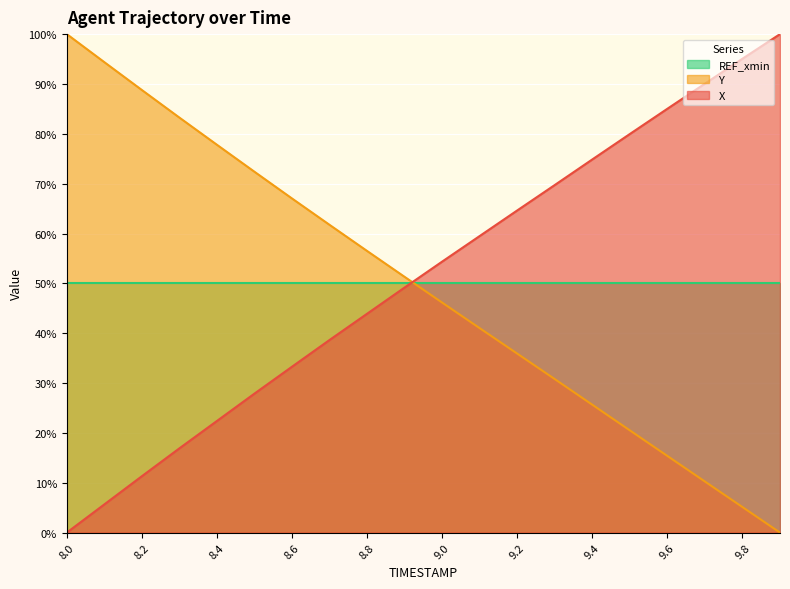

True or false: X and Y cross at least once.

True